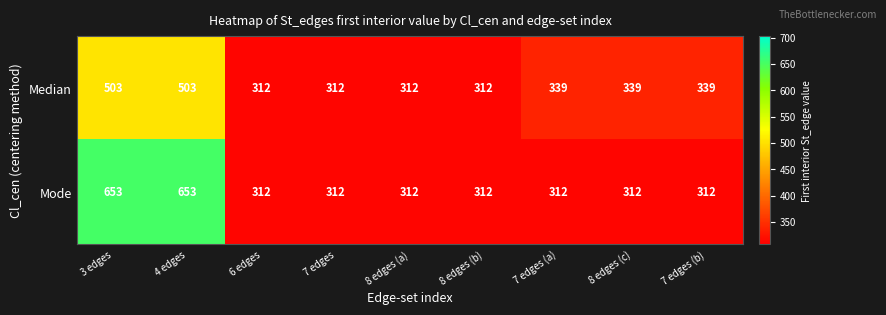

How many series are shown in this chart?

2